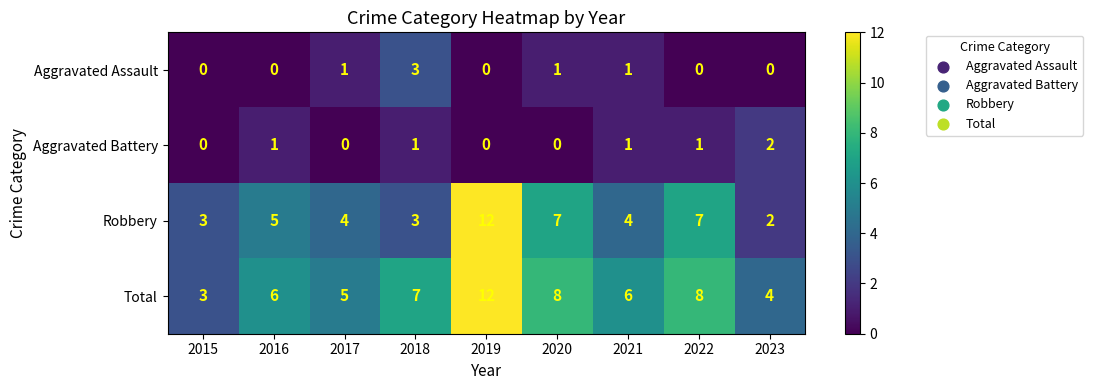

The value of Aggravated Battery at 2019 is -1. True or false?

False